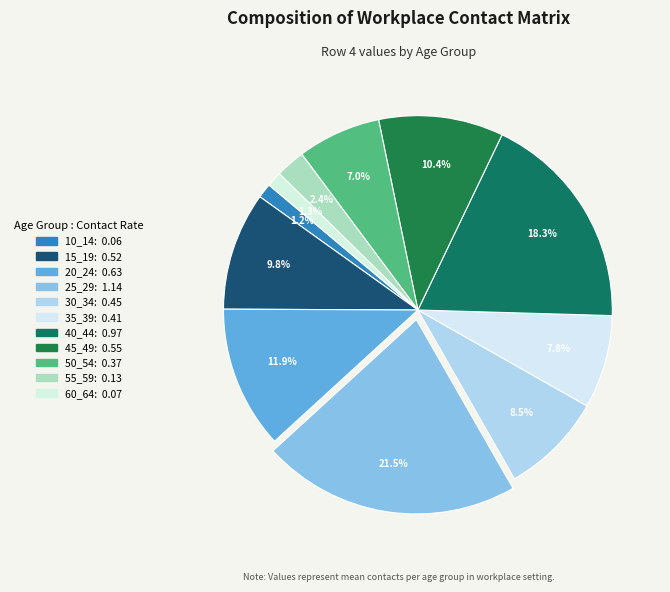

Does 20_24 represent more than half of the total?

No